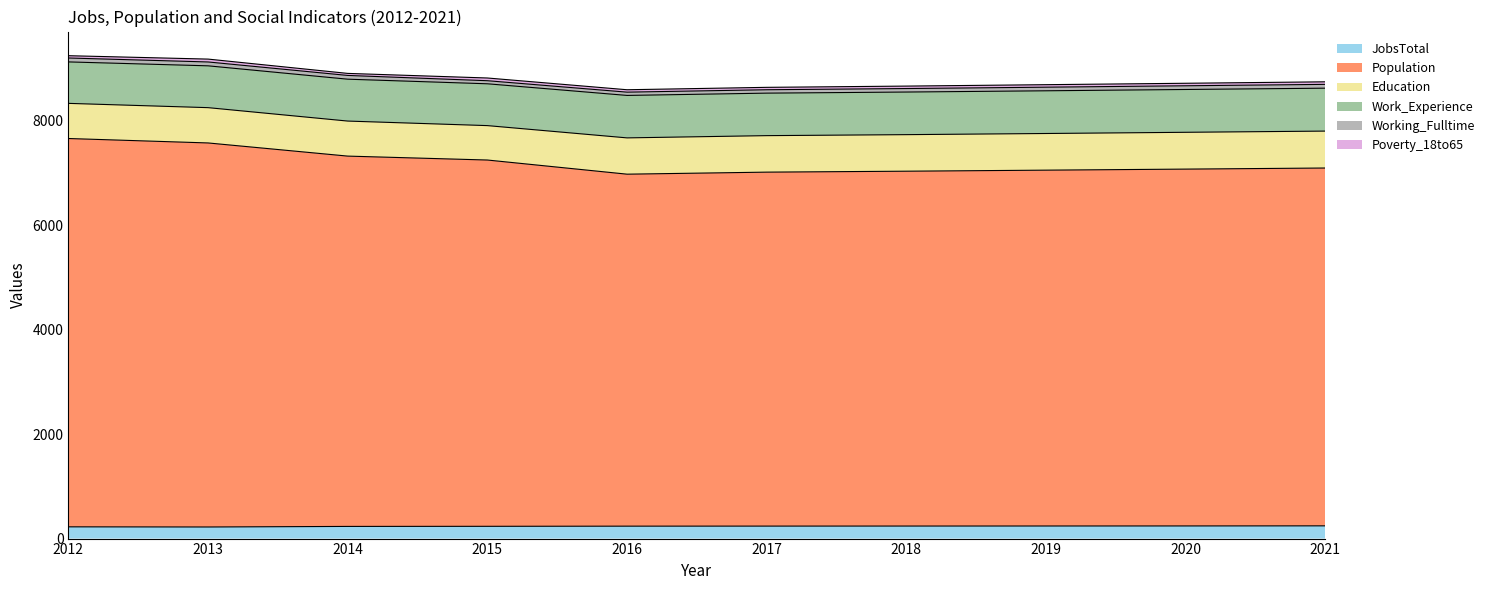

At how many categories does at least one series exceed 1479?

10